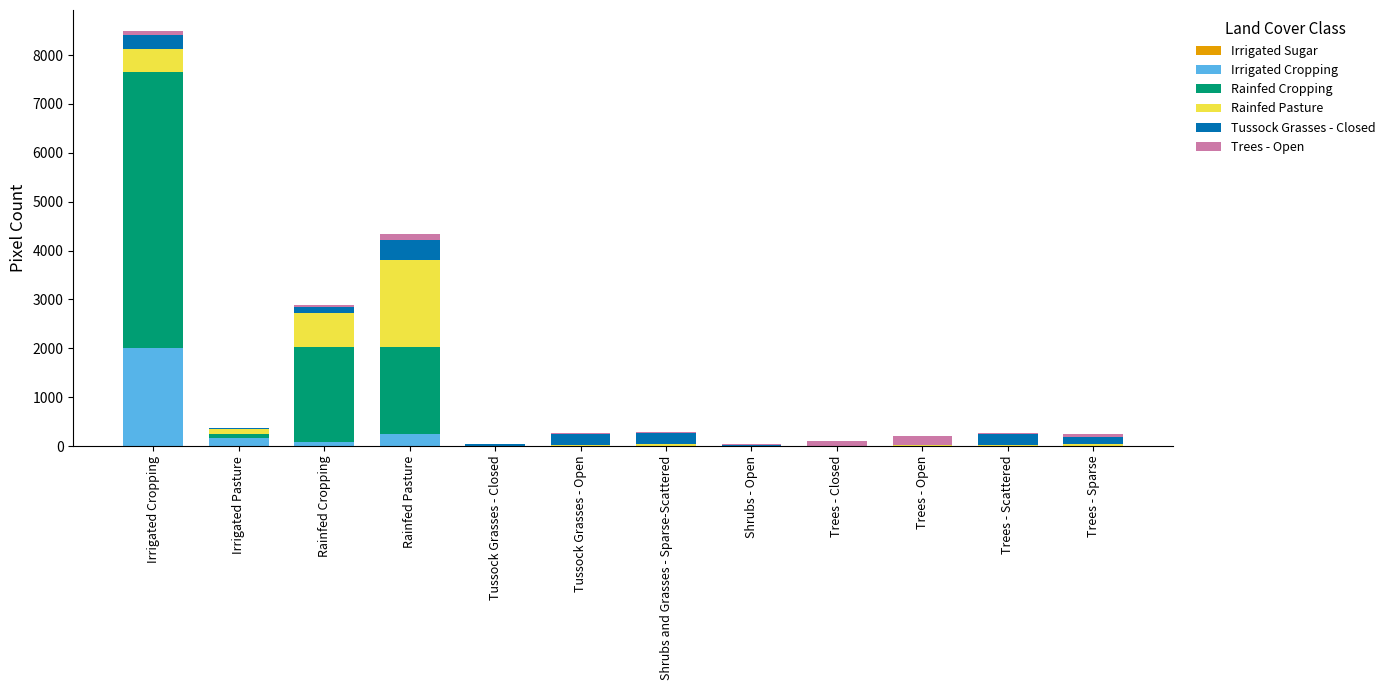

At which category is the sum across all series the highest?

Irrigated Cropping